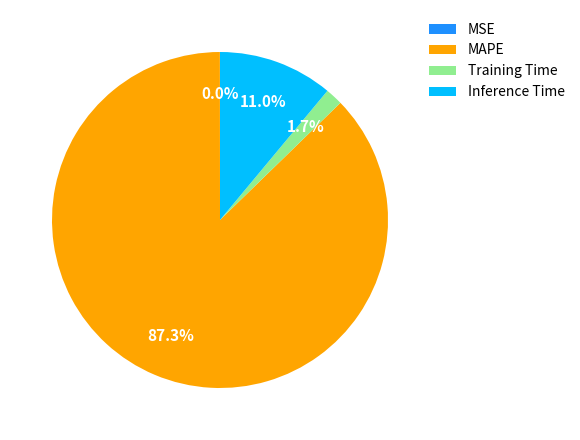

Approximately how many times larger is the value at Inference Time compared to MAPE?

0.1